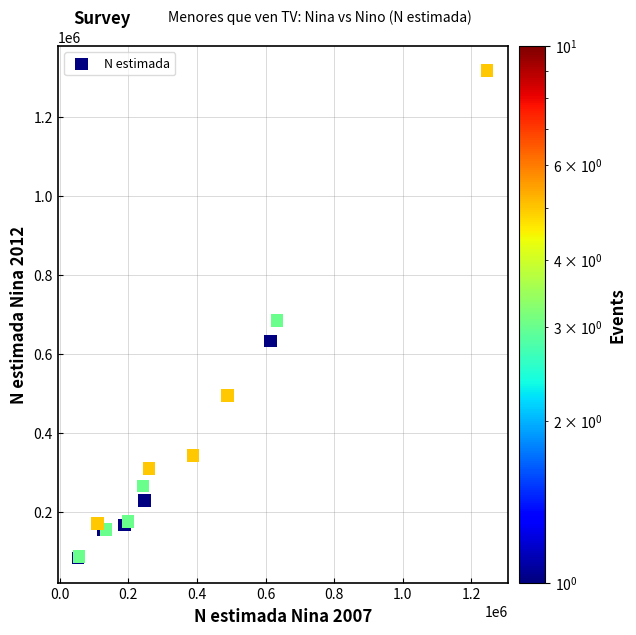

What Y value in the scatter plot is closest to 700328?

684852